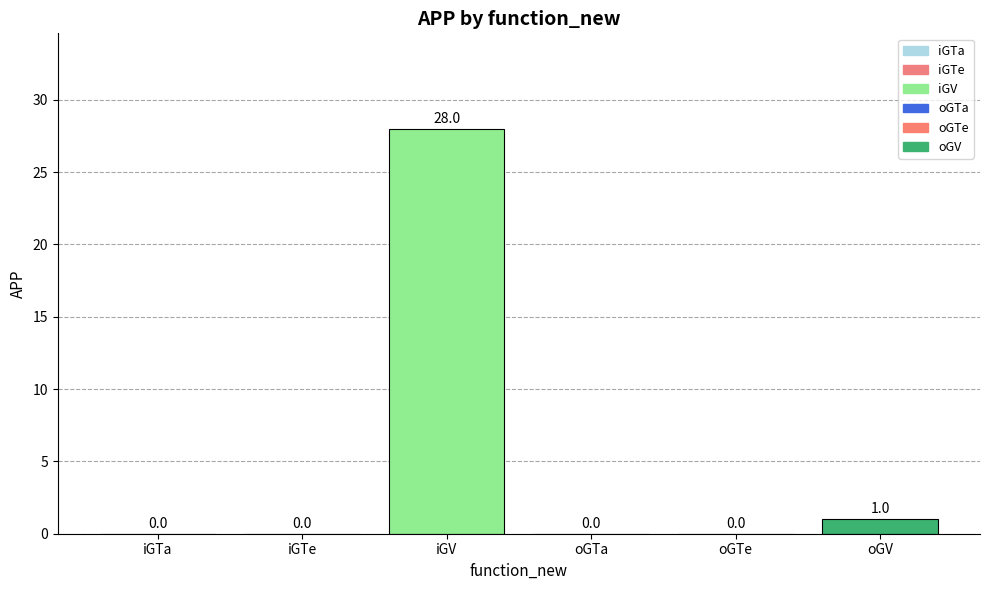

Are the bars horizontal?

No